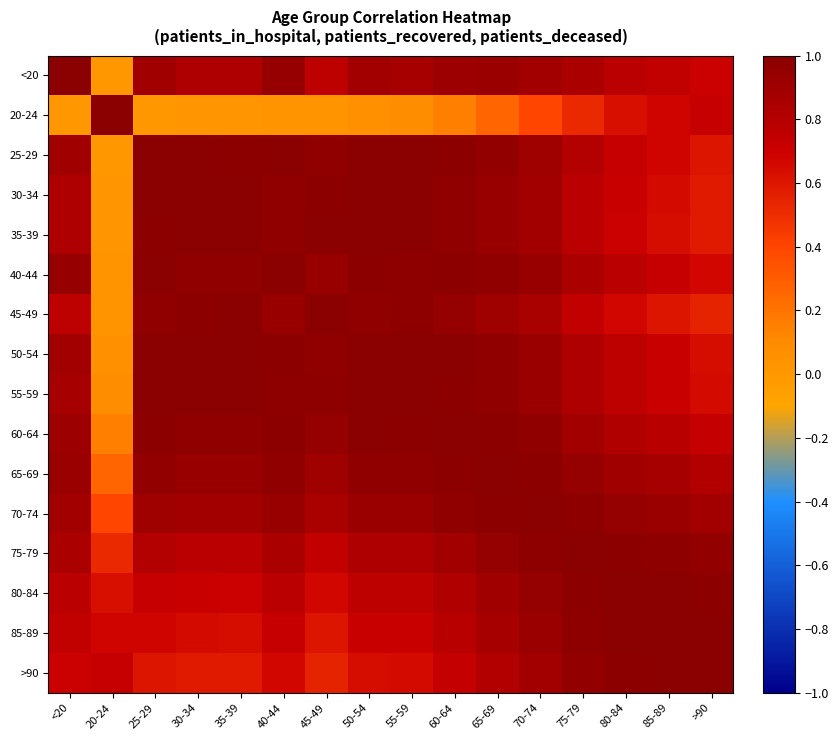

Reading right to left, list all the values displayed in this chart.

<20: >90=0.7	85-89=0.7	80-84=0.8	75-79=0.8	70-74=0.9	65-69=0.9	60-64=0.9	55-59=0.9	50-54=0.9	45-49=0.8	40-44=0.9	35-39=0.8	30-34=0.8	25-29=0.9	20-24=0.0	<20=1.0
20-24: >90=0.7	85-89=0.7	80-84=0.6	75-79=0.5	70-74=0.4	65-69=0.3	60-64=0.2	55-59=0.1	50-54=0.1	45-49=0.0	40-44=0.0	35-39=0.0	30-34=0.0	25-29=0.0	20-24=1.0	<20=0.0
25-29: >90=0.6	85-89=0.7	80-84=0.7	75-79=0.8	70-74=0.9	65-69=1.0	60-64=1.0	55-59=1.0	50-54=1.0	45-49=1.0	40-44=1.0	35-39=1.0	30-34=1.0	25-29=1.0	20-24=0.0	<20=0.9
30-34: >90=0.6	85-89=0.6	80-84=0.7	75-79=0.8	70-74=0.9	65-69=0.9	60-64=1.0	55-59=1.0	50-54=1.0	45-49=1.0	40-44=1.0	35-39=1.0	30-34=1.0	25-29=1.0	20-24=0.0	<20=0.8
35-39: >90=0.6	85-89=0.6	80-84=0.7	75-79=0.8	70-74=0.9	65-69=0.9	60-64=1.0	55-59=1.0	50-54=1.0	45-49=1.0	40-44=1.0	35-39=1.0	30-34=1.0	25-29=1.0	20-24=0.0	<20=0.8
40-44: >90=0.7	85-89=0.7	80-84=0.8	75-79=0.8	70-74=0.9	65-69=1.0	60-64=1.0	55-59=1.0	50-54=1.0	45-49=0.9	40-44=1.0	35-39=1.0	30-34=1.0	25-29=1.0	20-24=0.0	<20=0.9
45-49: >90=0.5	85-89=0.6	80-84=0.7	75-79=0.7	70-74=0.9	65-69=0.9	60-64=0.9	55-59=1.0	50-54=1.0	45-49=1.0	40-44=0.9	35-39=1.0	30-34=1.0	25-29=1.0	20-24=0.0	<20=0.8
50-54: >90=0.6	85-89=0.7	80-84=0.8	75-79=0.8	70-74=0.9	65-69=1.0	60-64=1.0	55-59=1.0	50-54=1.0	45-49=1.0	40-44=1.0	35-39=1.0	30-34=1.0	25-29=1.0	20-24=0.1	<20=0.9
55-59: >90=0.7	85-89=0.7	80-84=0.8	75-79=0.8	70-74=0.9	65-69=1.0	60-64=1.0	55-59=1.0	50-54=1.0	45-49=1.0	40-44=1.0	35-39=1.0	30-34=1.0	25-29=1.0	20-24=0.1	<20=0.9
60-64: >90=0.7	85-89=0.8	80-84=0.8	75-79=0.9	70-74=1.0	65-69=1.0	60-64=1.0	55-59=1.0	50-54=1.0	45-49=0.9	40-44=1.0	35-39=1.0	30-34=1.0	25-29=1.0	20-24=0.2	<20=0.9
65-69: >90=0.8	85-89=0.9	80-84=0.9	75-79=0.9	70-74=1.0	65-69=1.0	60-64=1.0	55-59=1.0	50-54=1.0	45-49=0.9	40-44=1.0	35-39=0.9	30-34=0.9	25-29=1.0	20-24=0.3	<20=0.9
70-74: >90=0.9	85-89=0.9	80-84=0.9	75-79=1.0	70-74=1.0	65-69=1.0	60-64=1.0	55-59=0.9	50-54=0.9	45-49=0.9	40-44=0.9	35-39=0.9	30-34=0.9	25-29=0.9	20-24=0.4	<20=0.9
75-79: >90=1.0	85-89=1.0	80-84=1.0	75-79=1.0	70-74=1.0	65-69=0.9	60-64=0.9	55-59=0.8	50-54=0.8	45-49=0.7	40-44=0.8	35-39=0.8	30-34=0.8	25-29=0.8	20-24=0.5	<20=0.8
80-84: >90=1.0	85-89=1.0	80-84=1.0	75-79=1.0	70-74=0.9	65-69=0.9	60-64=0.8	55-59=0.8	50-54=0.8	45-49=0.7	40-44=0.8	35-39=0.7	30-34=0.7	25-29=0.7	20-24=0.6	<20=0.8
85-89: >90=1.0	85-89=1.0	80-84=1.0	75-79=1.0	70-74=0.9	65-69=0.9	60-64=0.8	55-59=0.7	50-54=0.7	45-49=0.6	40-44=0.7	35-39=0.6	30-34=0.6	25-29=0.7	20-24=0.7	<20=0.7
>90: >90=1.0	85-89=1.0	80-84=1.0	75-79=1.0	70-74=0.9	65-69=0.8	60-64=0.7	55-59=0.7	50-54=0.6	45-49=0.5	40-44=0.7	35-39=0.6	30-34=0.6	25-29=0.6	20-24=0.7	<20=0.7